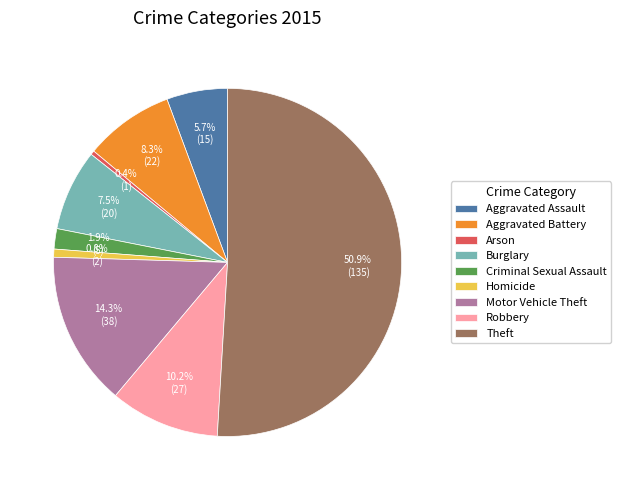

To the nearest percent, what is the combined percentage of Theft and Robbery?

61%